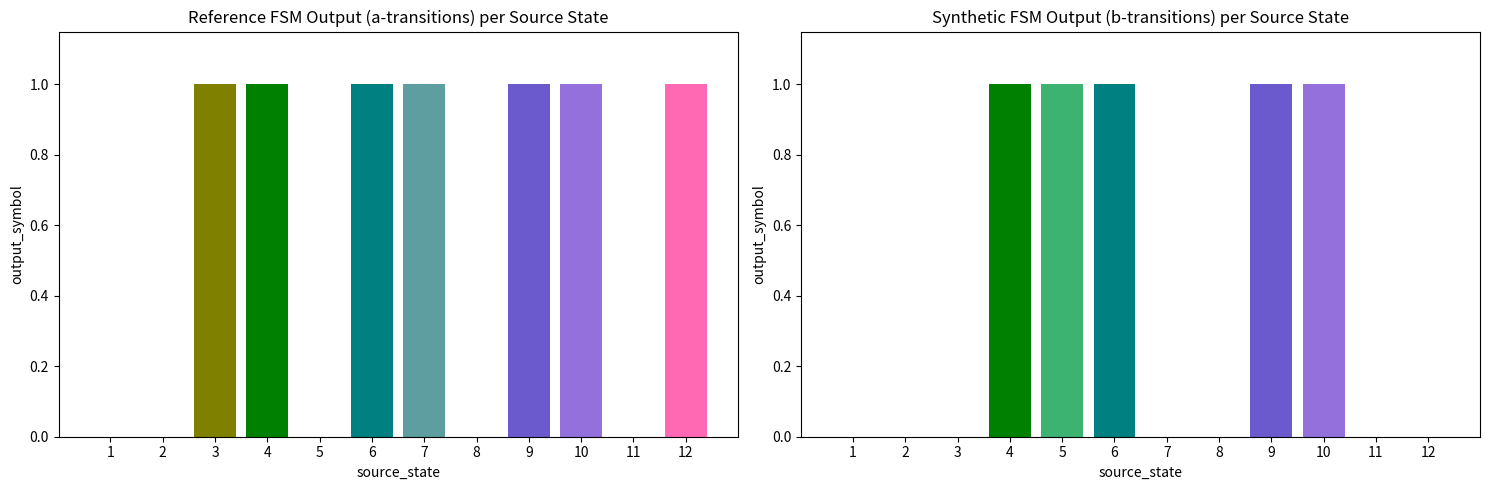

The value of output_symbol_b at 6 is 0. True or false?

False